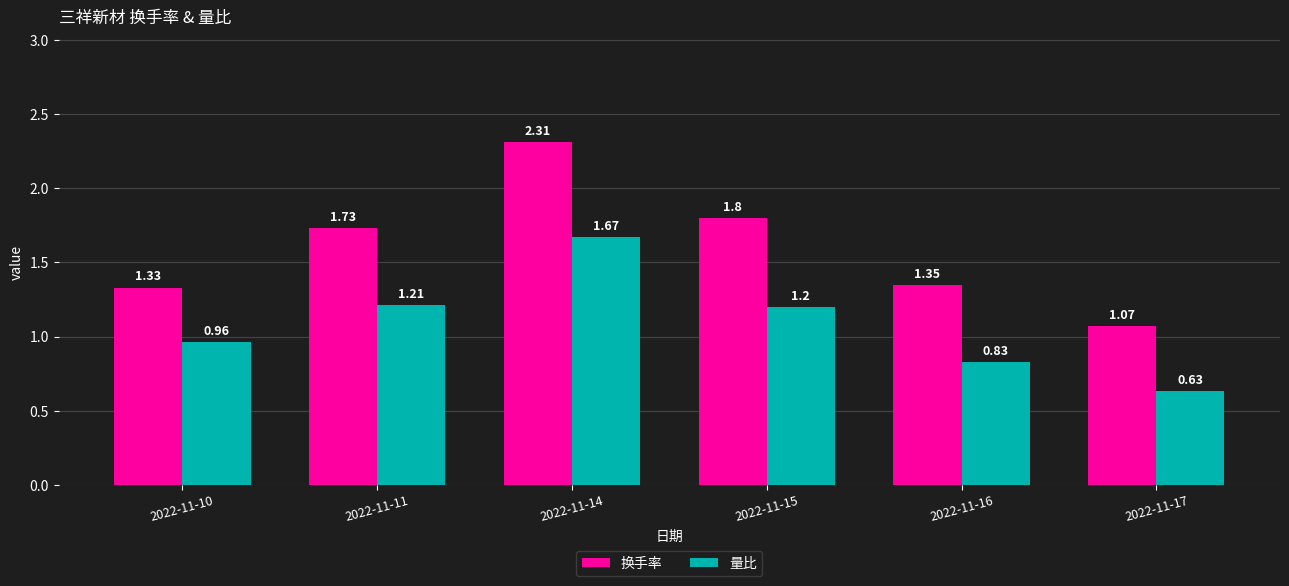

How many groups of bars are there?

6